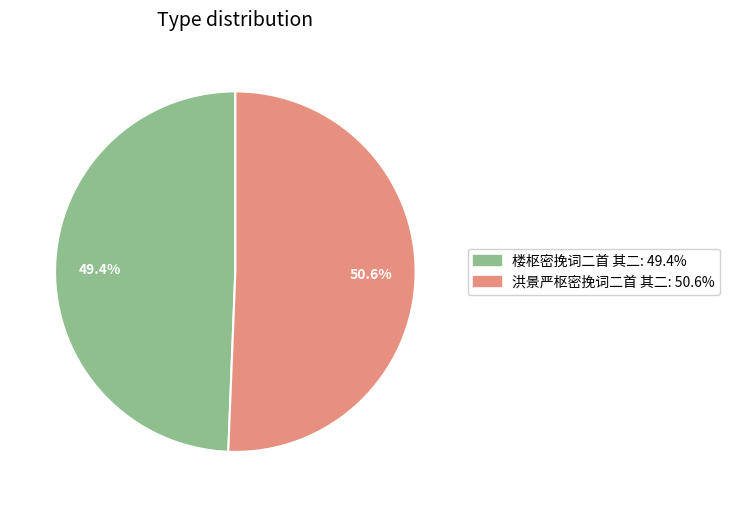

Is there any slice that represents more than half of the pie?

Yes